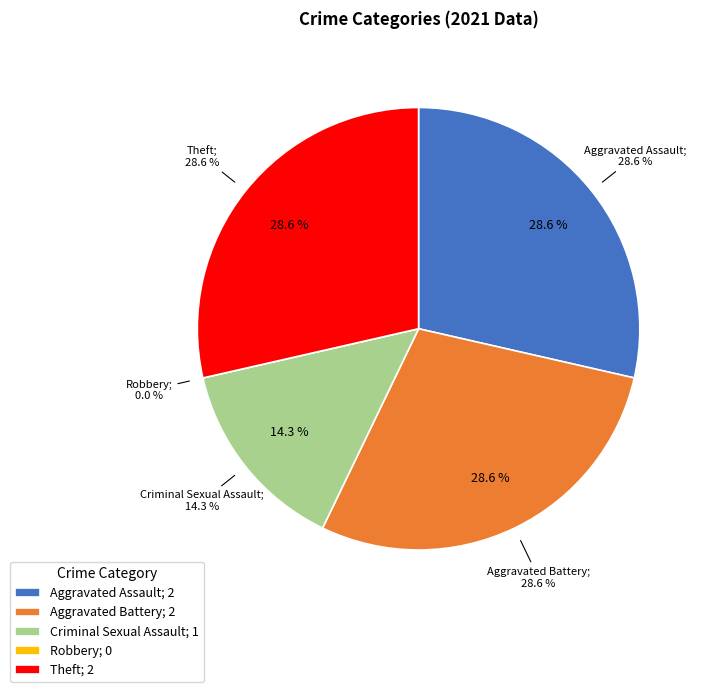

Which slice is the smallest?

Robbery